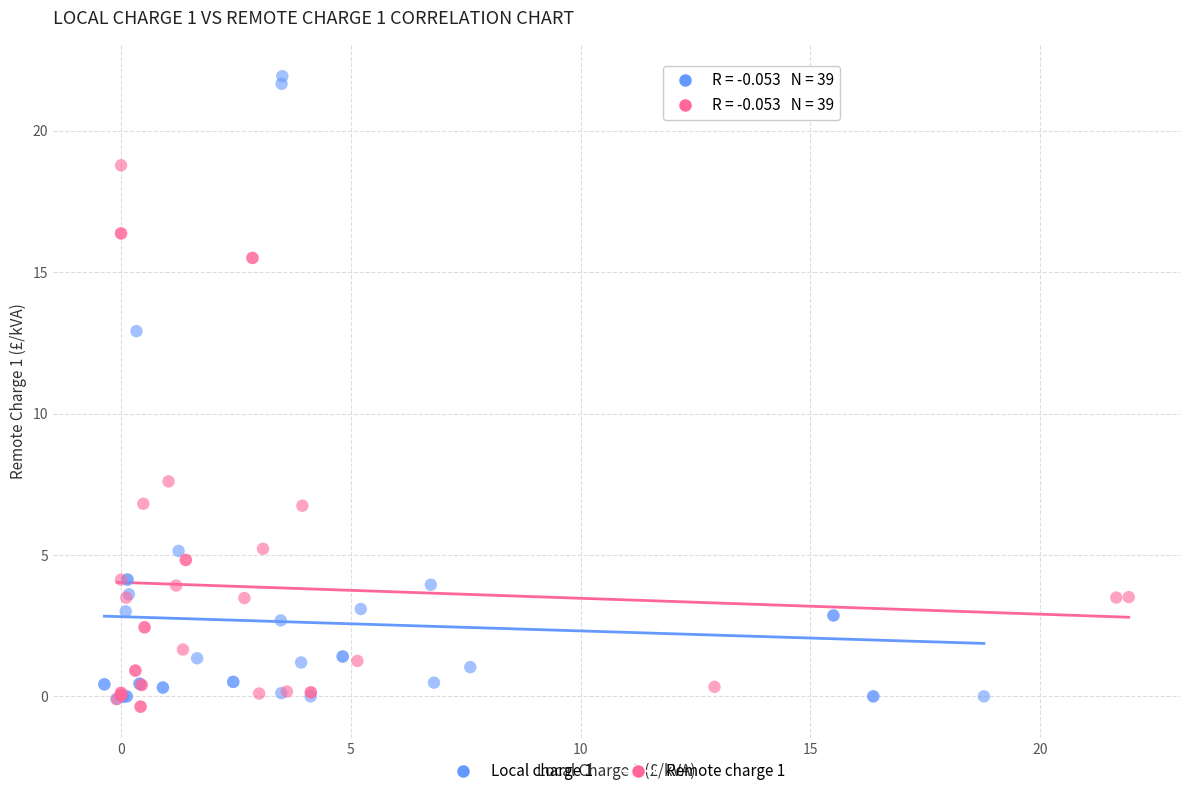

Which series has the largest Y range (max minus min)?

Local charge 1